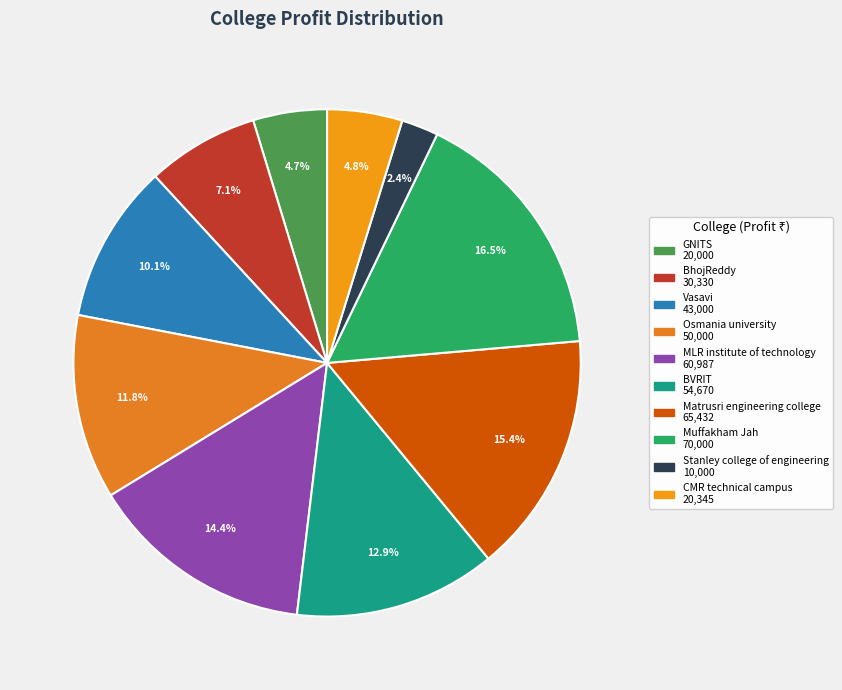

To the nearest percent, what is the difference between the largest and smallest slice percentages?

14%